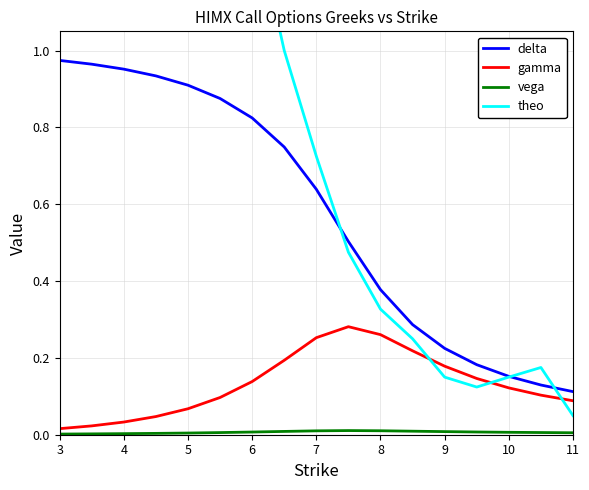

Does the chart have visible grid lines?

Yes